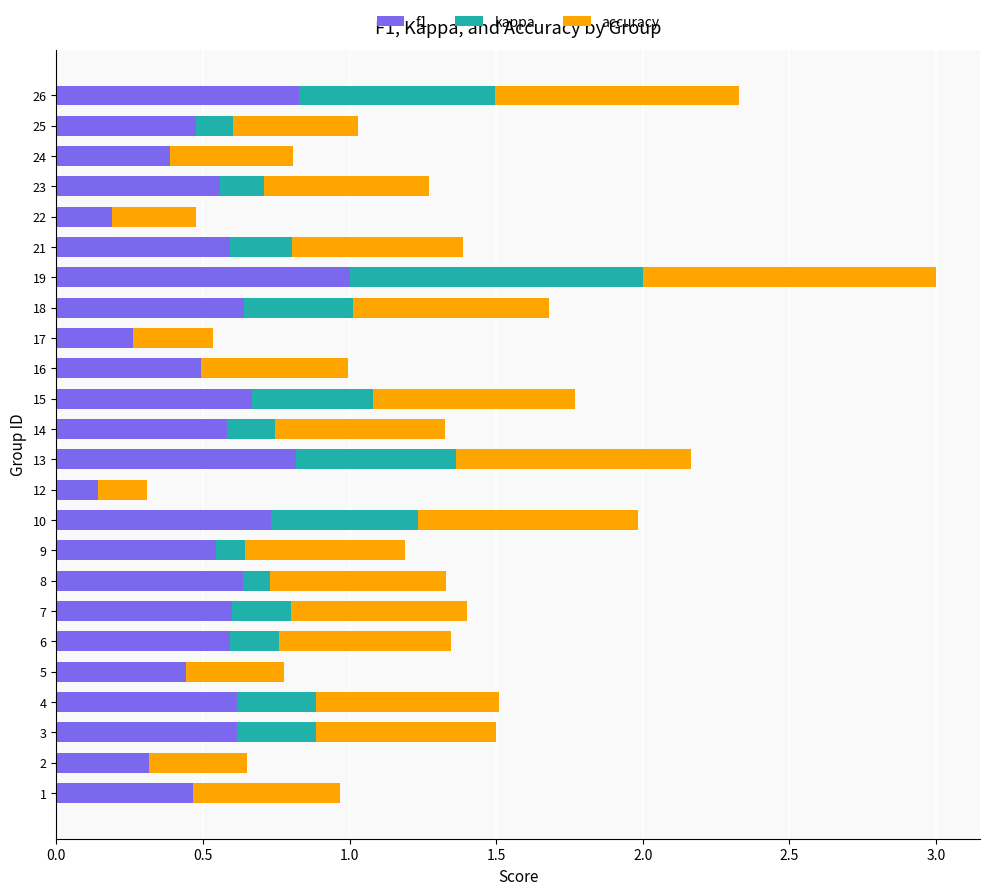

The f1 series shows 0.7 at 19. True or false?

False